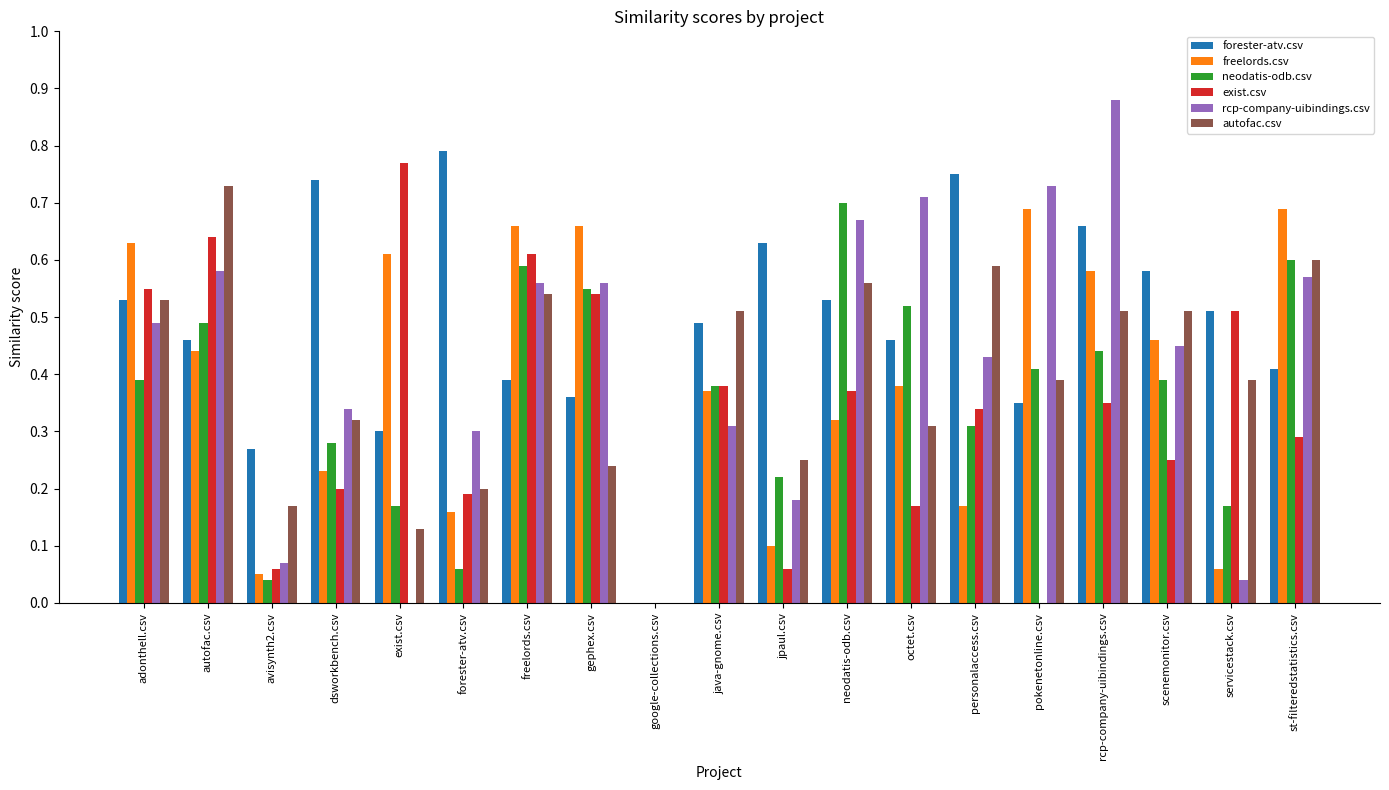

True or false: freelords.csv has a value of 0.7 at scenemonitor.csv.

False